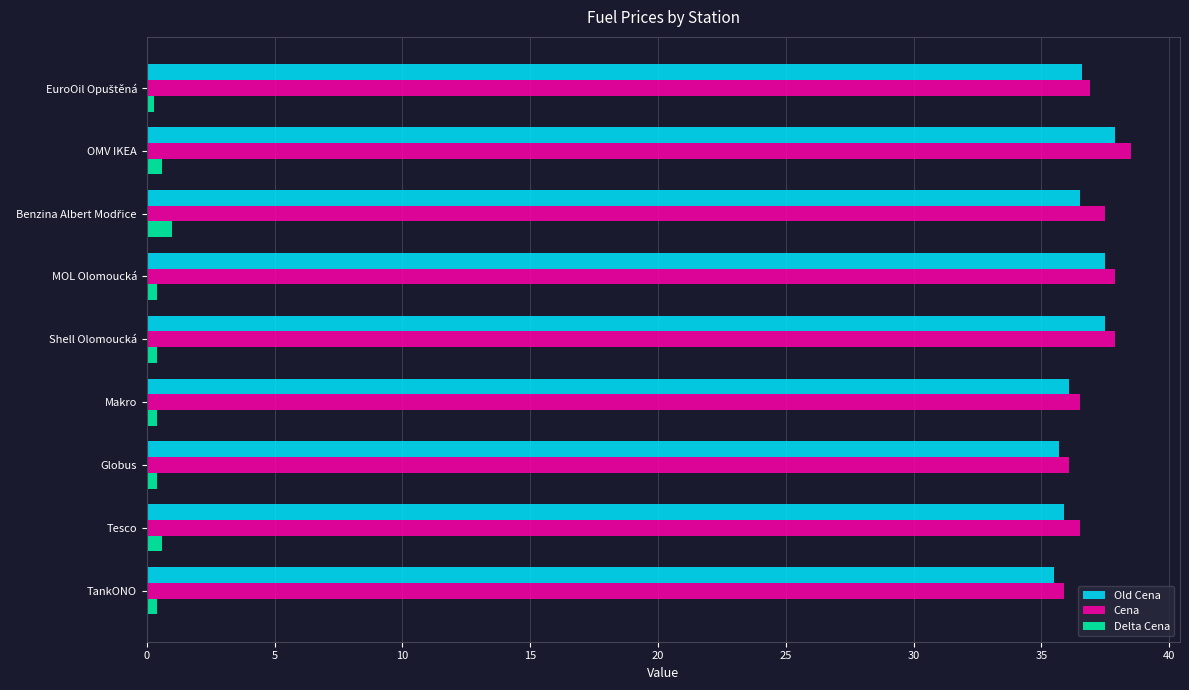

Which series has the largest range (max minus min)?

Cena